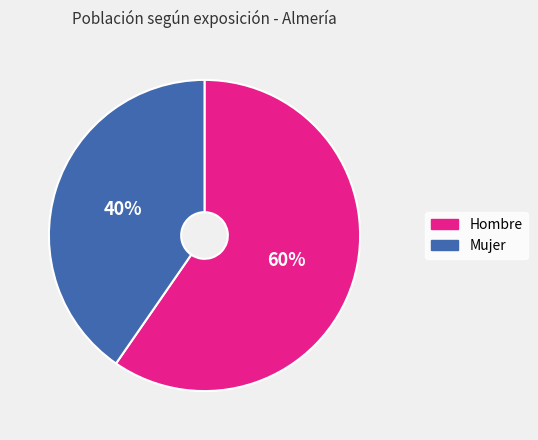

Which category accounts for the majority?

Hombre